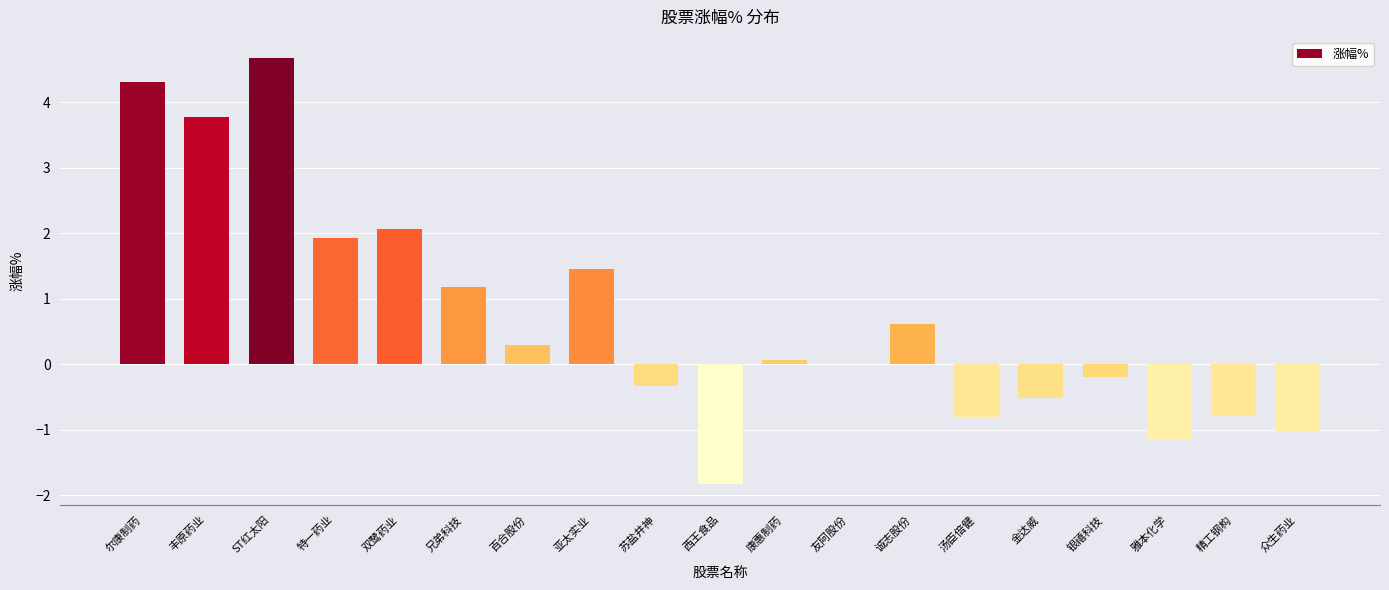

The chart shows a value of 4.3 at 尔康制药. True or false?

True